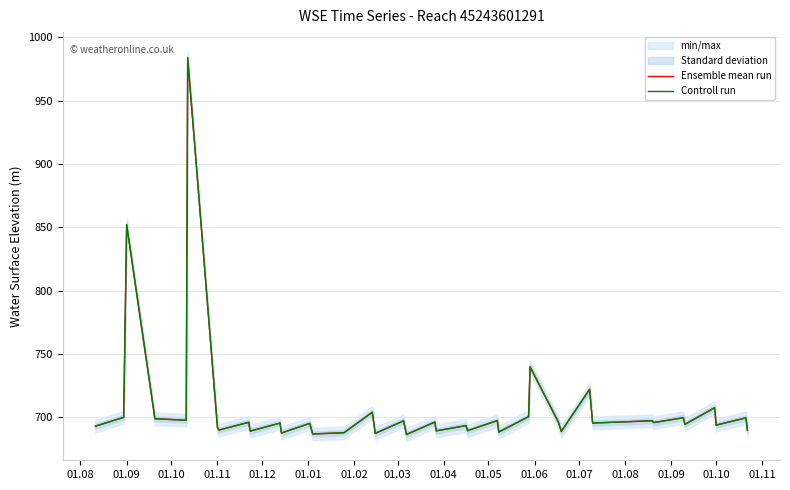

True or false: Controll run and Ensemble mean run intersect in this chart.

False